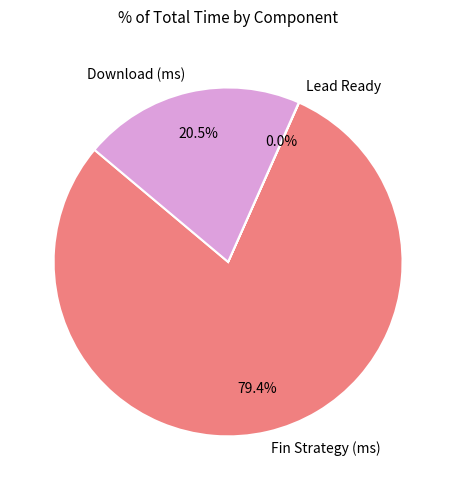

Is the sum of Fin Strategy (ms) and Download (ms) greater than half?

Yes